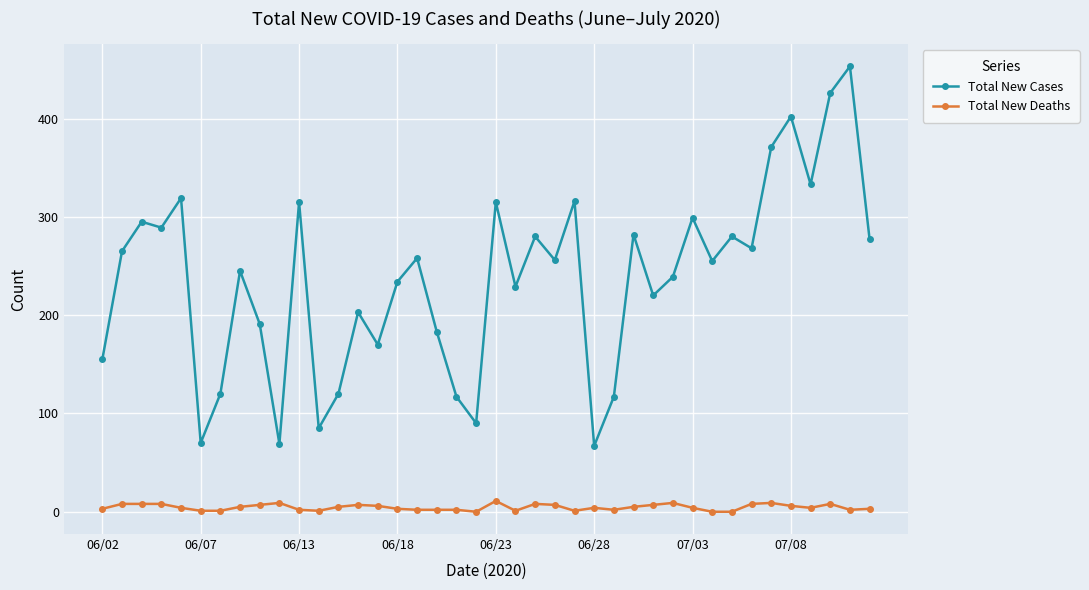

What is the lowest value of the Total New Cases series?

67